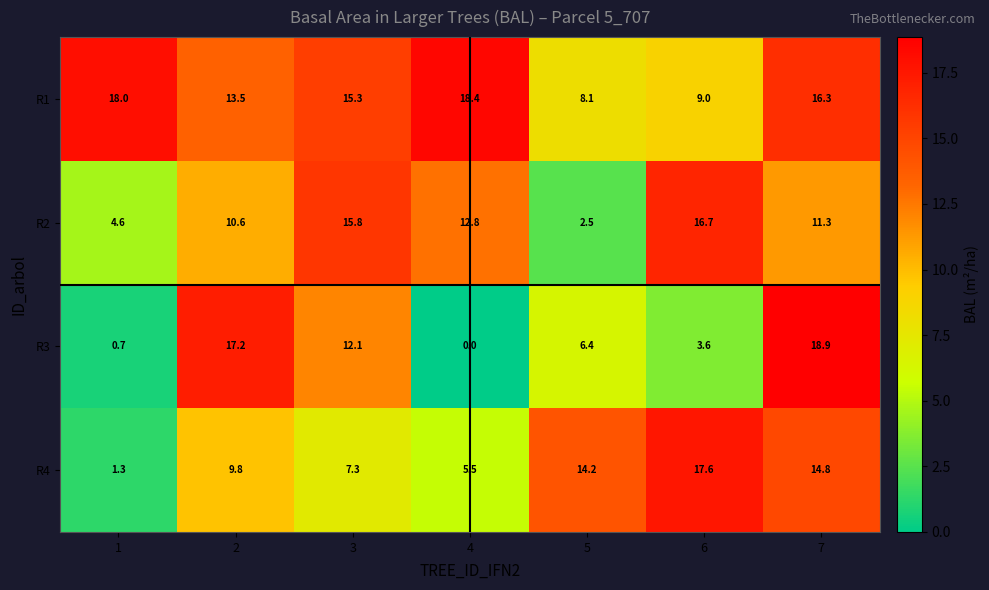

Is the value of R4 at 1 greater than the value of R2 at 6?

No